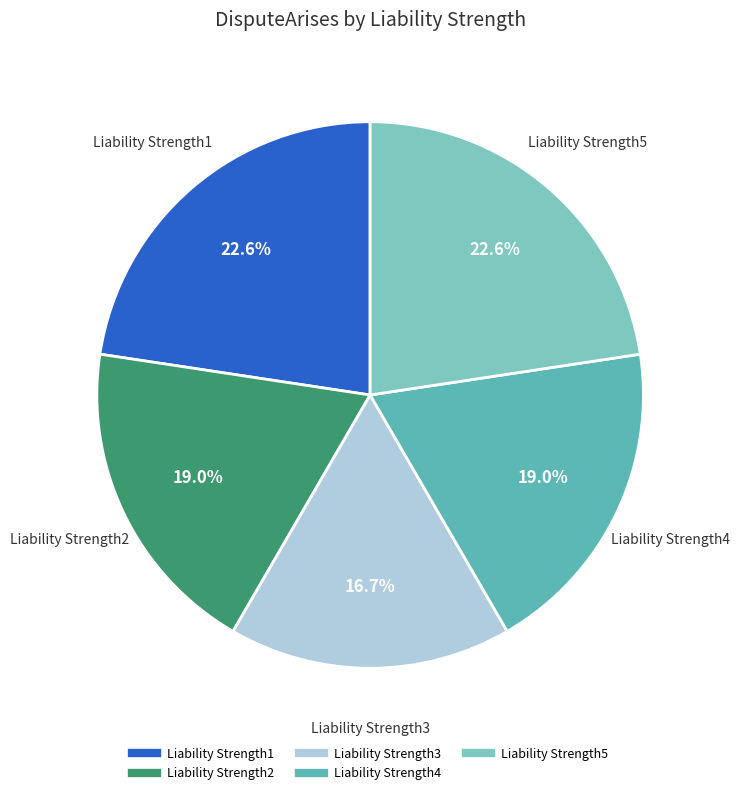

Is there any slice that represents more than half of the pie?

No